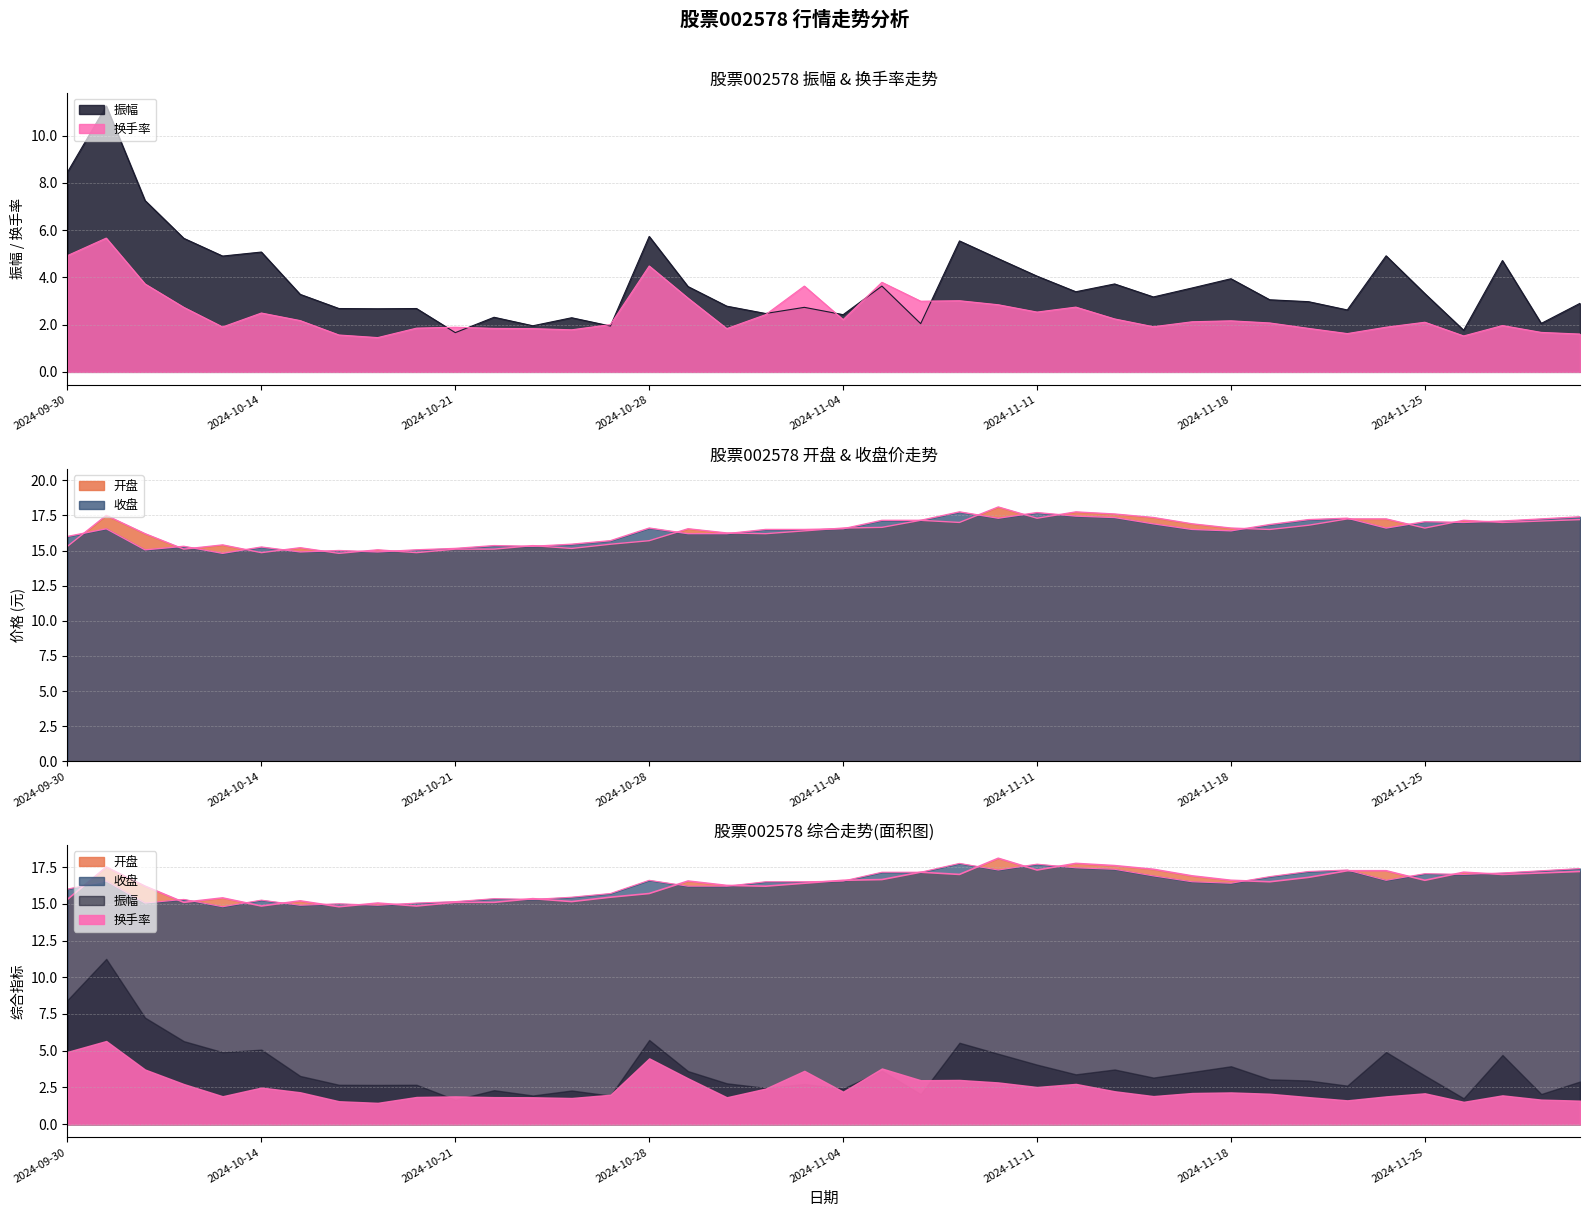

What is the approximate value of 收盘 at 2024-11-18?

16.4